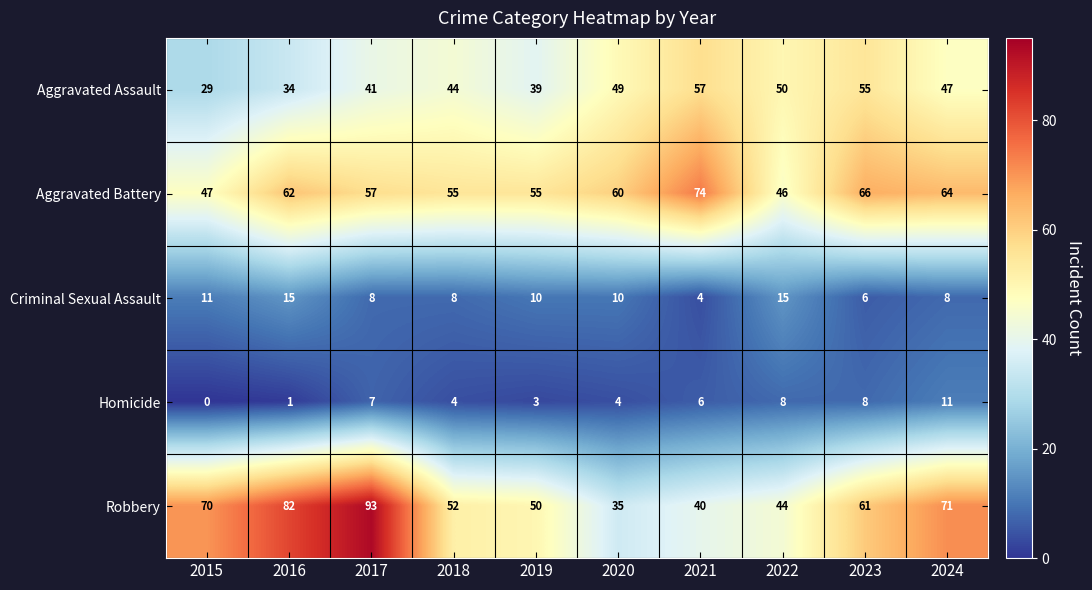

How many data points does each series have?

10